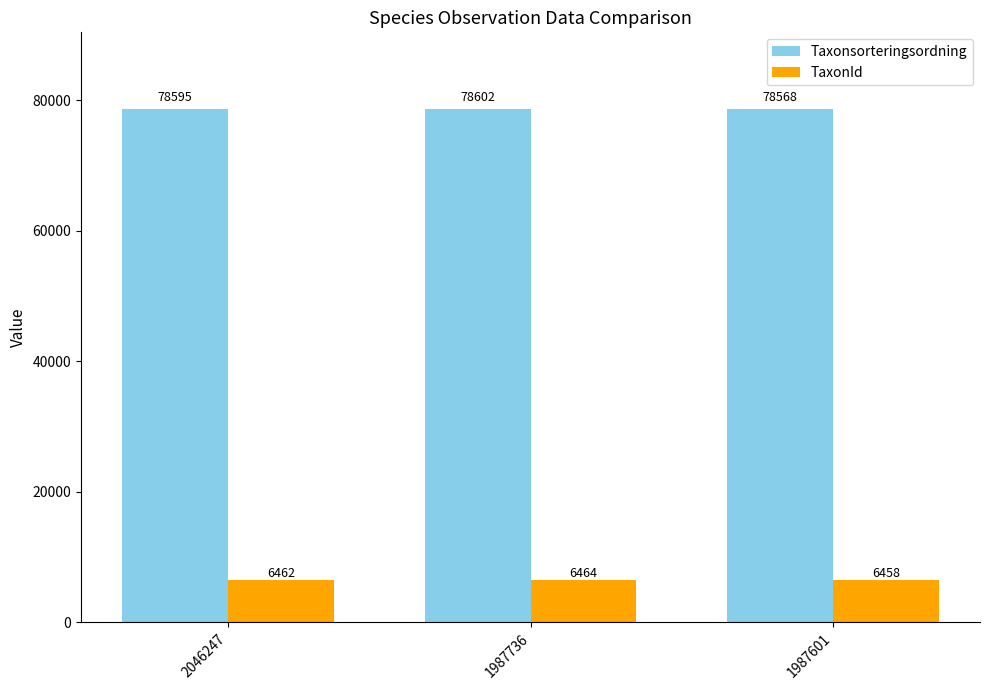

What is the difference between the maximum and minimum values in the Taxonsorteringsordning series?

34